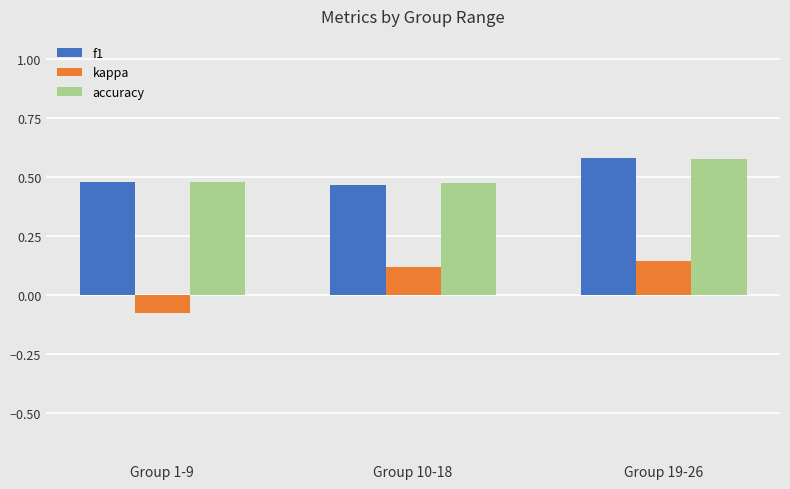

What is the sum of the accuracy values at Group 10-18 and Group 19-26?

1.1